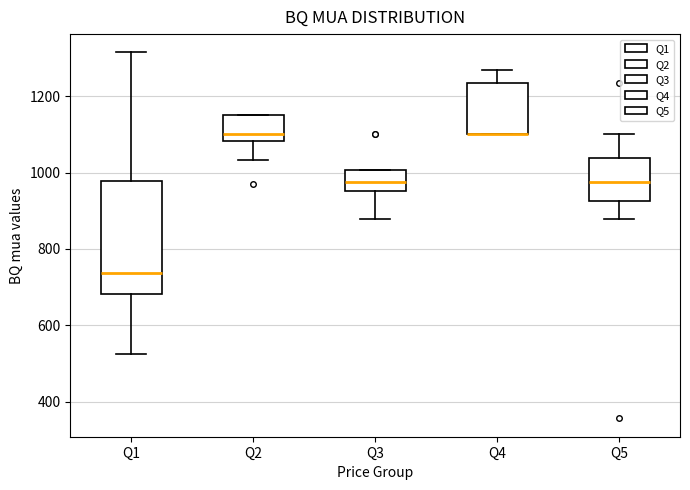

Reading left to right, read every box against the y-axis: the position of its median line, the range the box covers, and the ends of its whiskers. The values are not printed on the chart, so give them approximately, as read against the axis.

Q1: median 740, box 680 to 980, whiskers 520 to 1320
Q2: median 1100, box 1080 to 1160, whiskers 1040 to 1160
Q3: median 980, box 960 to 1000, whiskers 880 to 1000
Q4: median 1100 (drawn on the box's lower edge), box 1100 to 1240, whiskers 1100 to 1260
Q5: median 980, box 920 to 1040, whiskers 880 to 1100